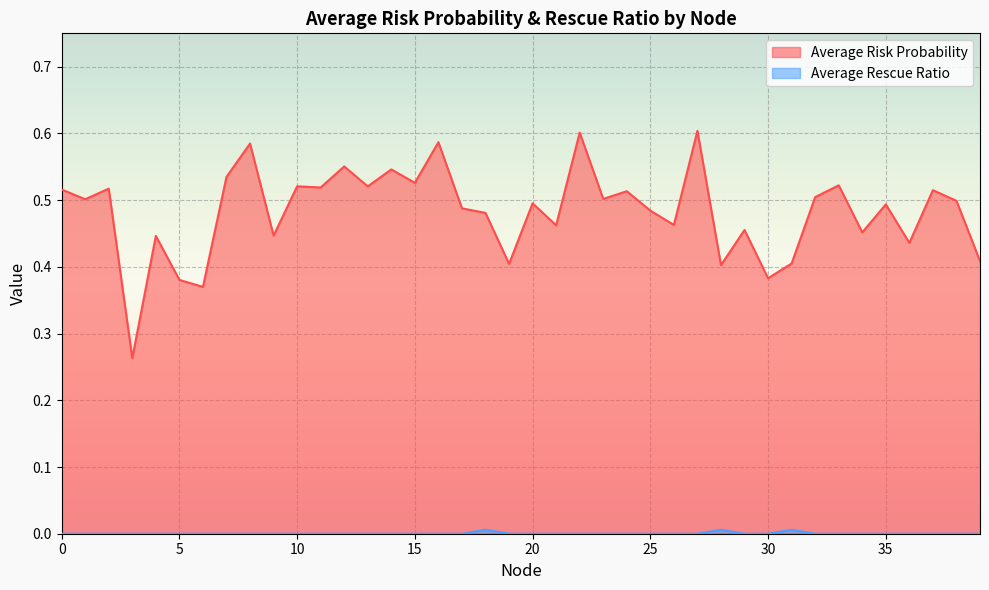

True or false: Average Risk Probability and Average Rescue Ratio intersect in this chart.

False